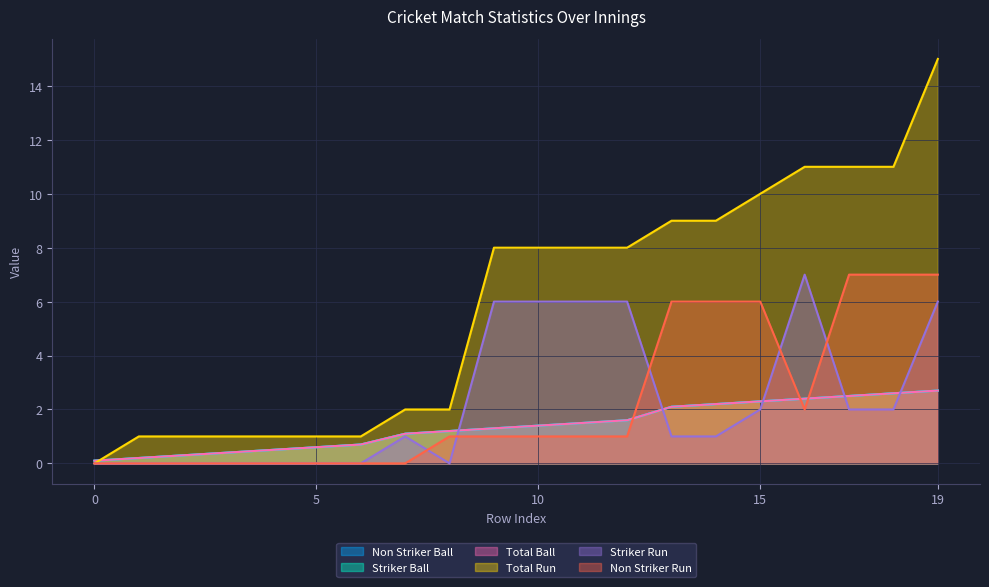

What is the difference between the maximum and minimum values in the Striker Run series?

7.0